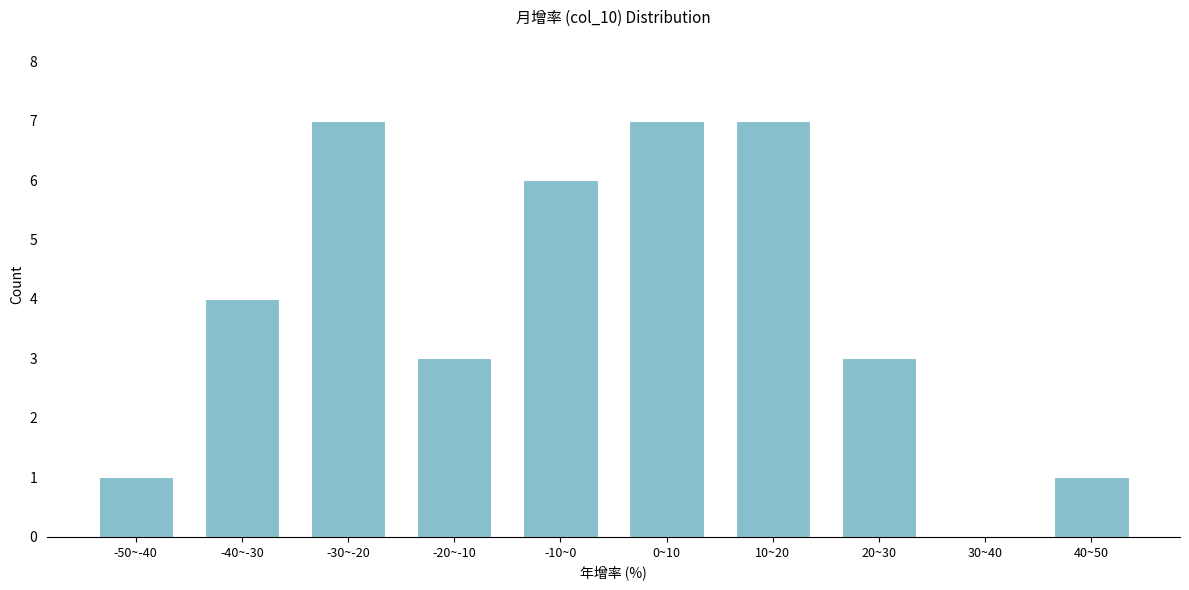

Reading left to right, what are all the values shown in this chart?

-50~-40=1	-40~-30=4	-30~-20=7	-20~-10=3	-10~0=6	0~10=7	10~20=7	20~30=3	30~40=0	40~50=1